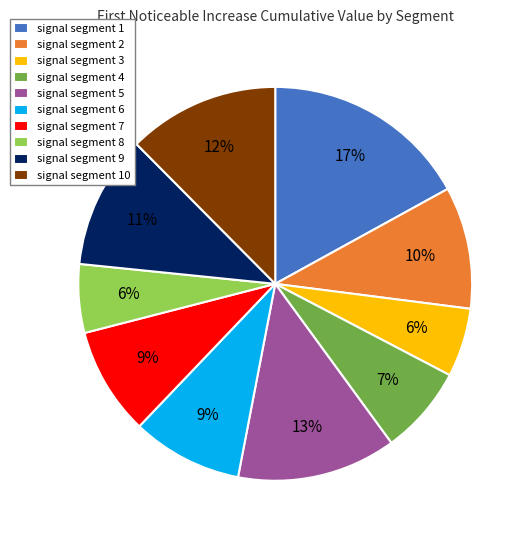

How many slices are in this pie chart?

10